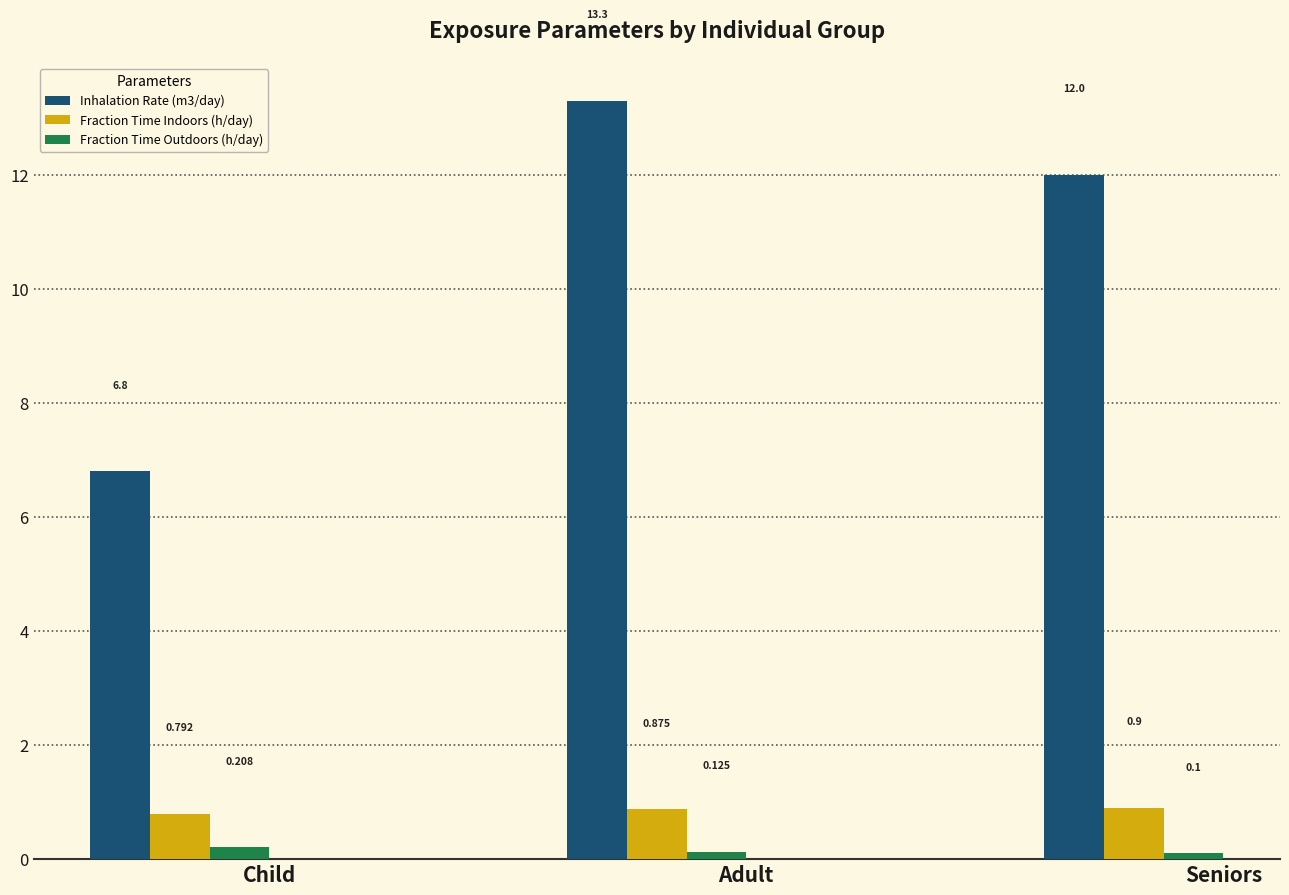

At which category is the sum across all series the highest?

Adult